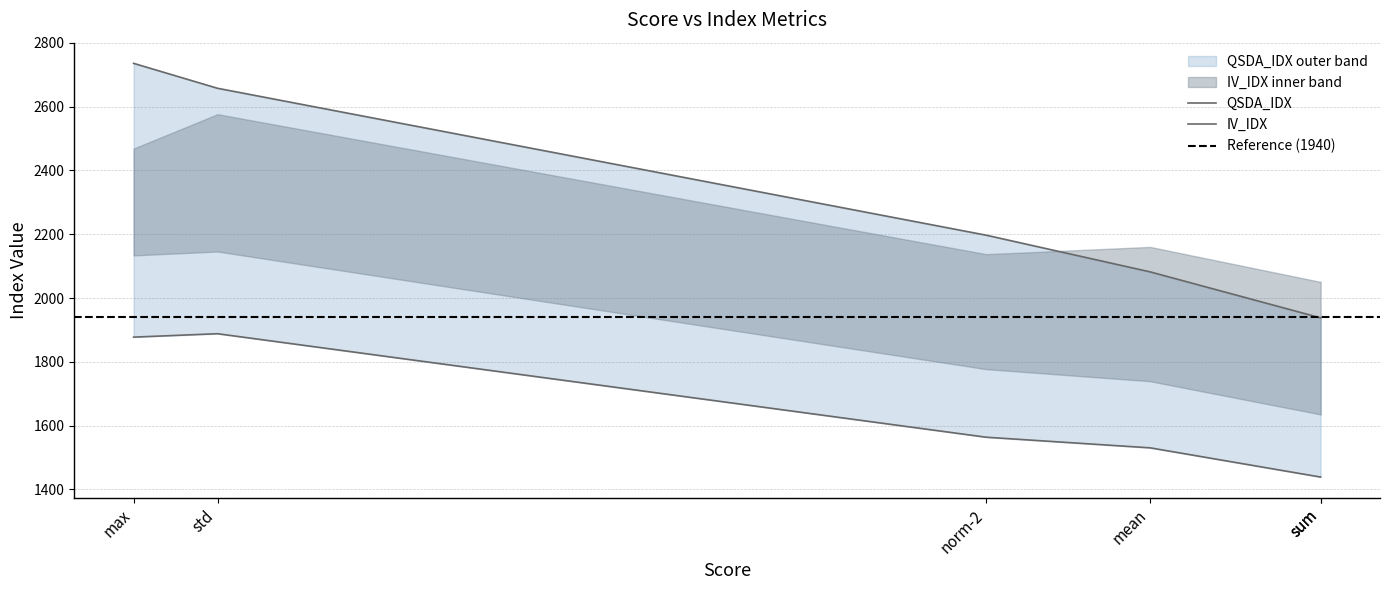

What is the difference between the maximum and minimum values in the QSDA_IDX series?

797.5